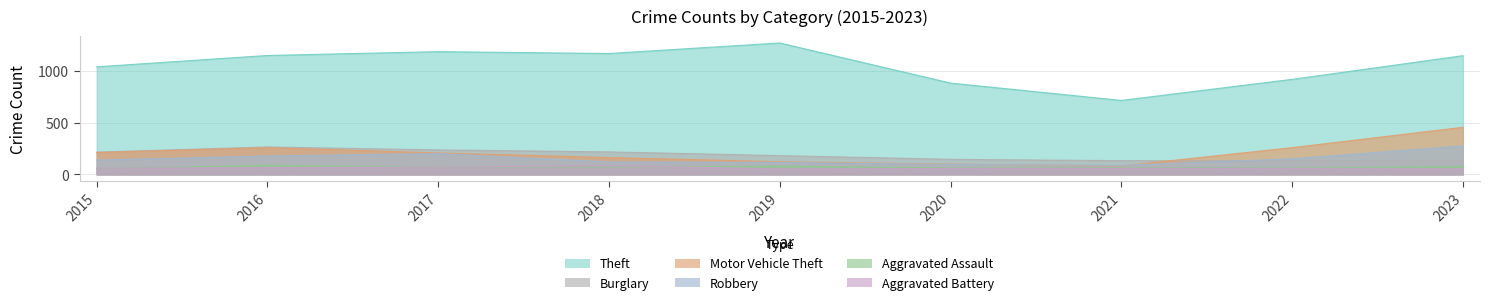

Is the value of Theft at 2021 greater than the value of Burglary at 2023?

Yes